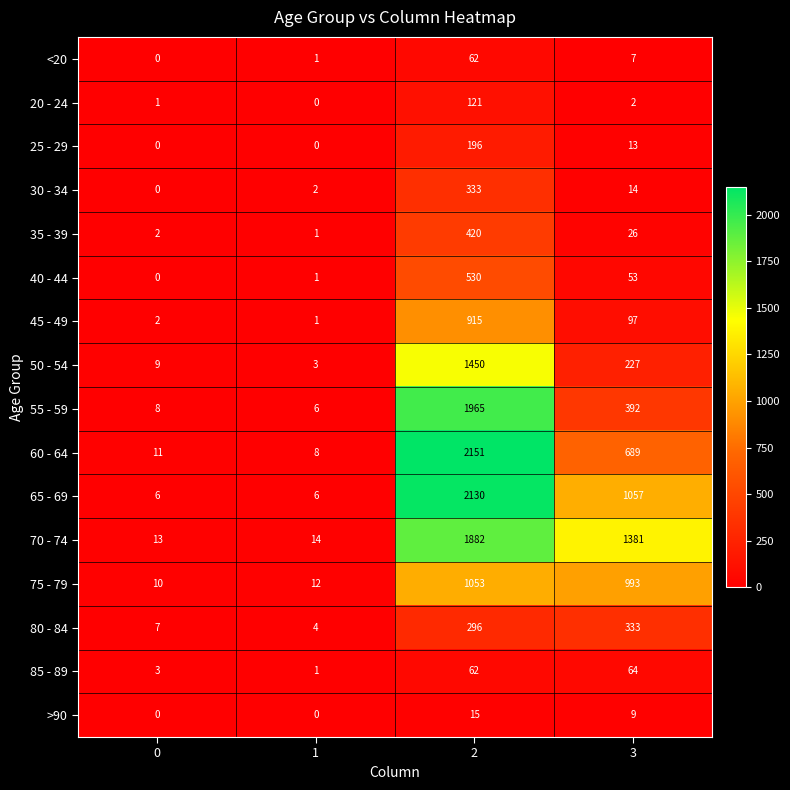

Which series has the largest total across all categories?

70 - 74